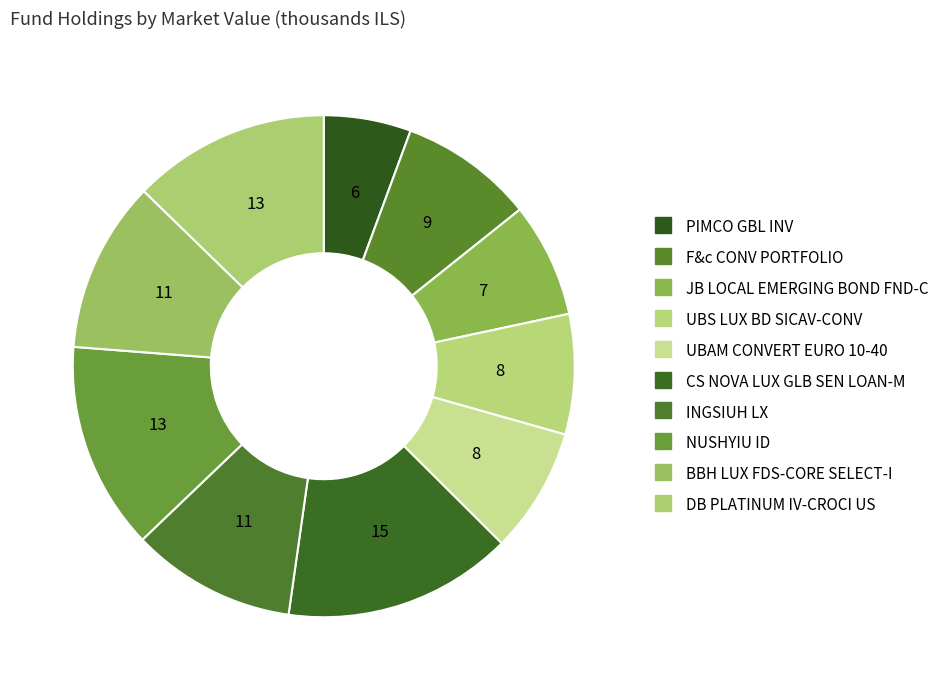

What is the ratio of the value at F&c CONV PORTFOLIO to the value at JB LOCAL EMERGING BOND FND-C?

1.2